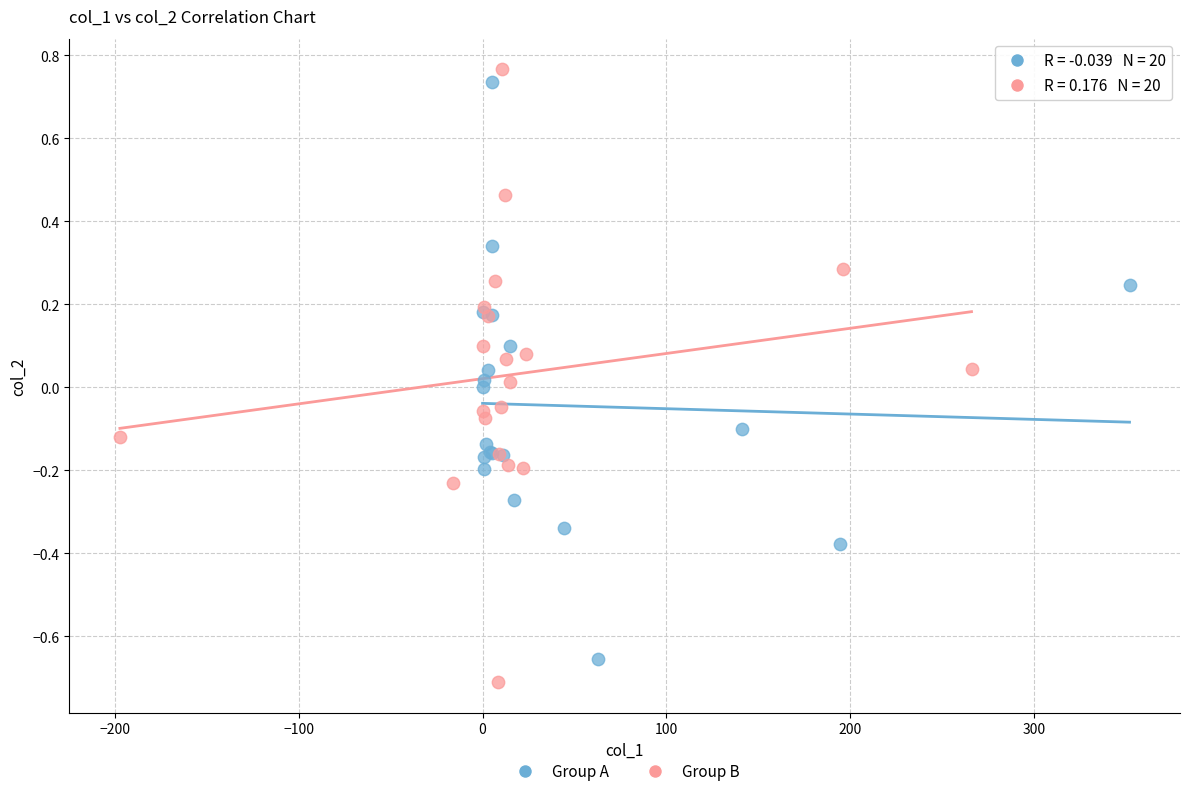

Which series contains the highest Y value?

Group B